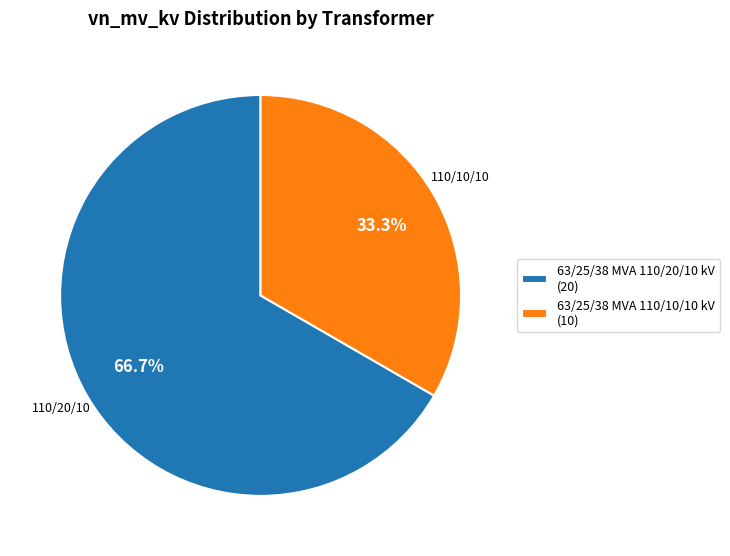

Which category has the smallest portion of the pie?

63/25/38 MVA 110/10/10 kV